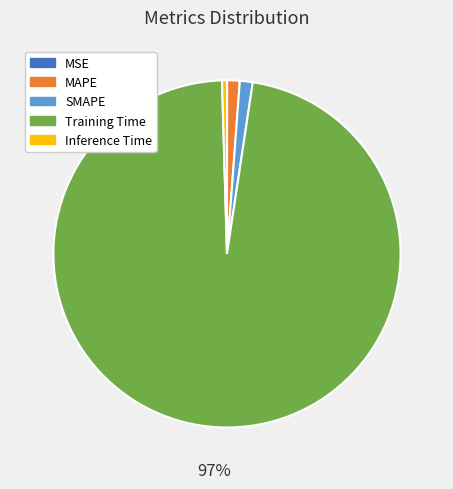

Which category accounts for the majority?

Training Time